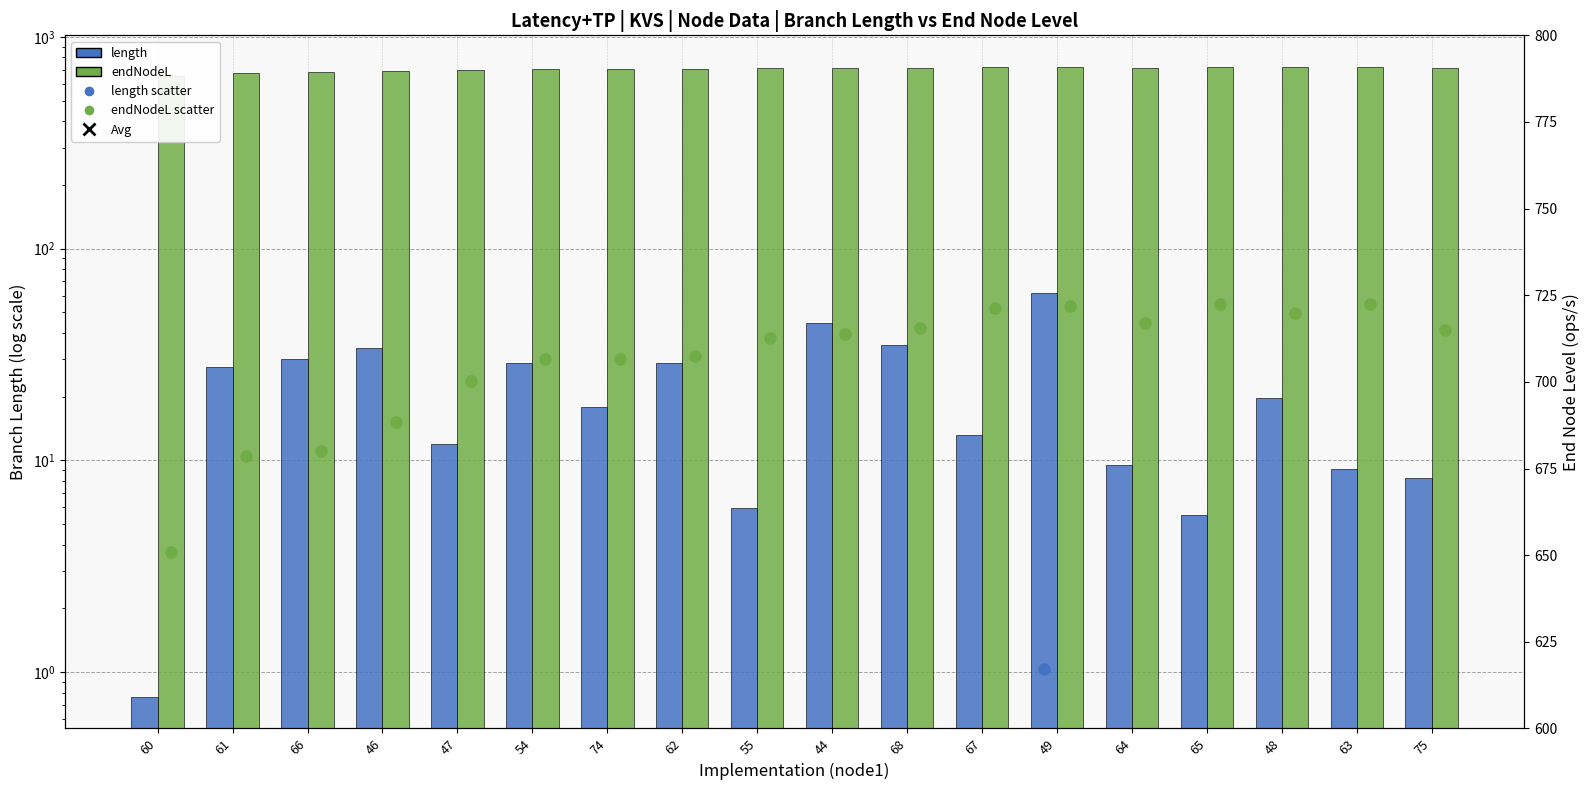

Where does the endNodeL series first go above 713?

44